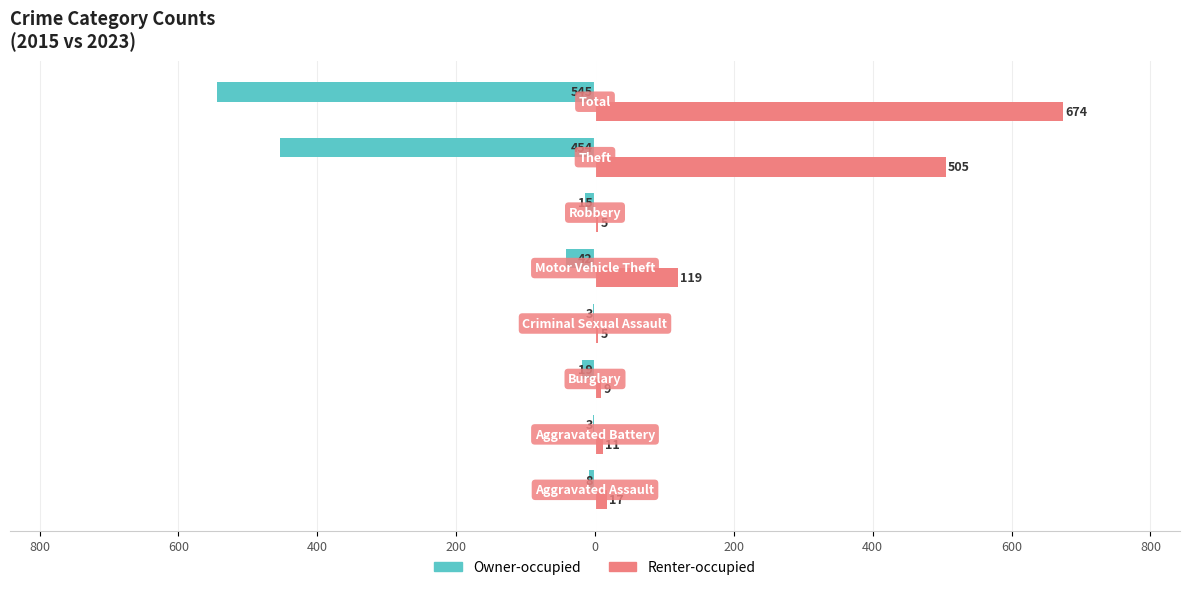

Rank the series by their maximum value, from highest to lowest.

Renter-occupied, Owner-occupied